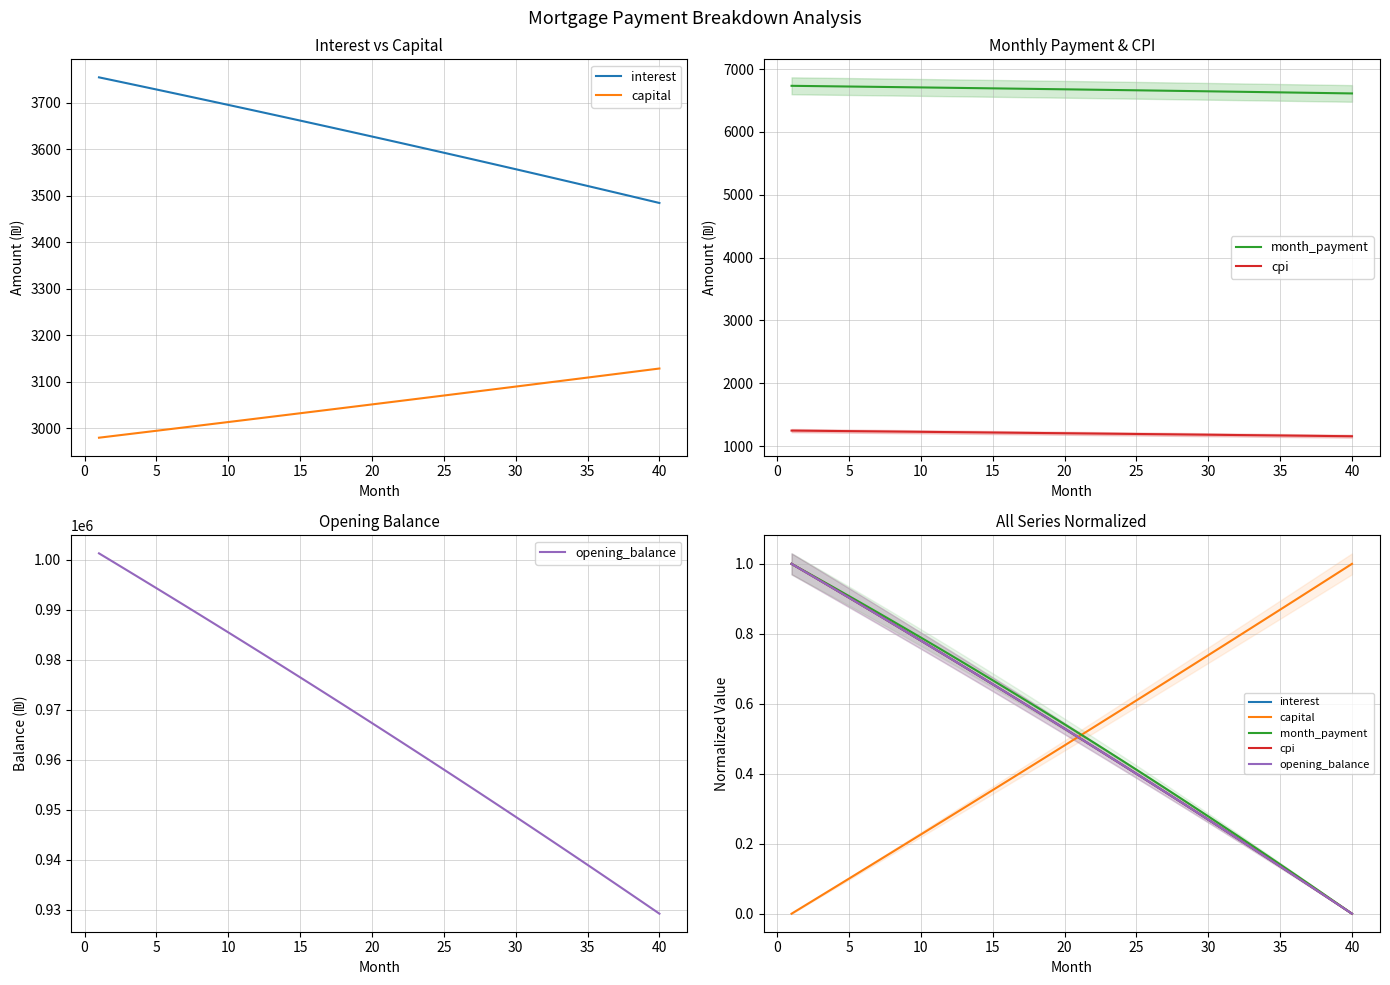

How many lines are shown in the chart?

5